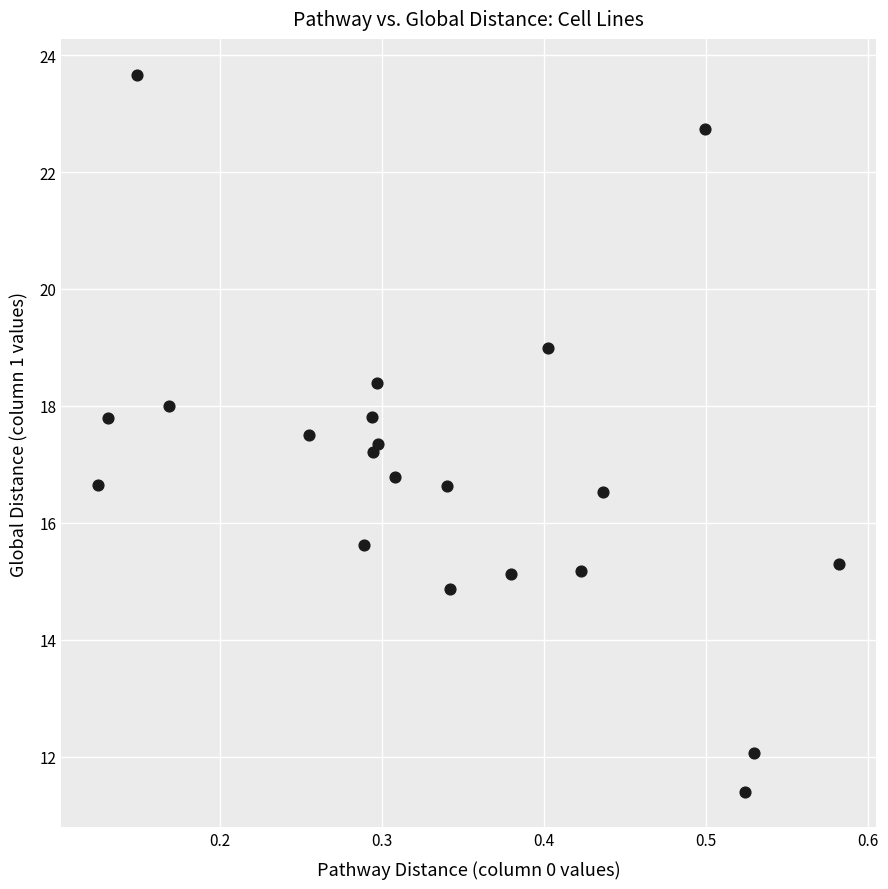

What is the range of Y values (max minus min)?

12.3